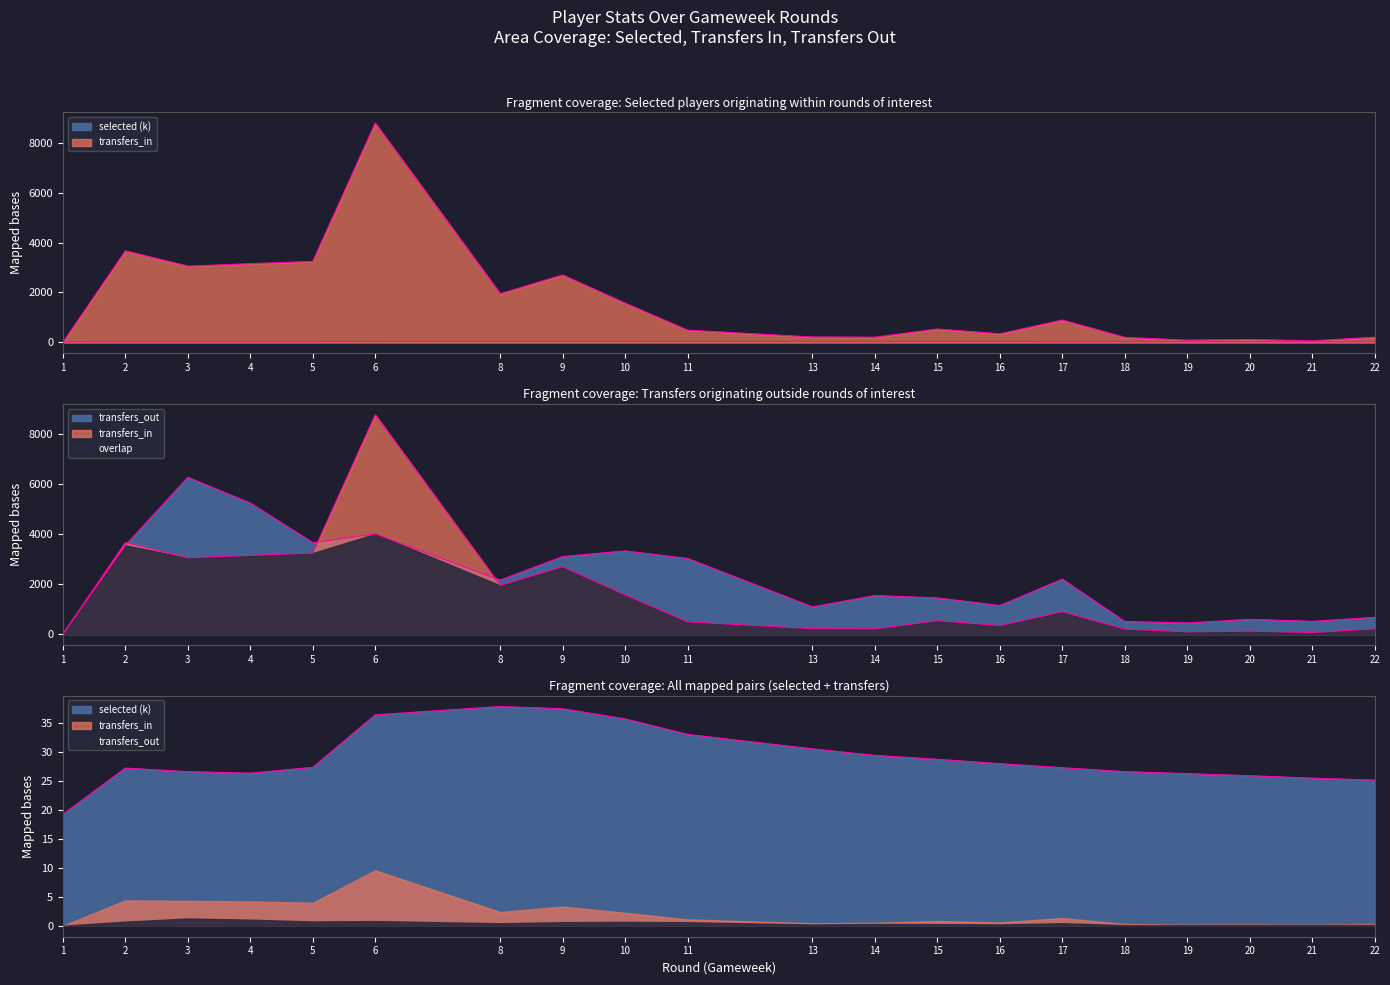

Reading left to right, what are all the values shown in this chart?

selected: 19.3	25.8	24.8	24.7	26.0	33.9	37.1	36.4	34.8	32.4	30.3	29.1	28.4	27.7	26.7	26.5	26.2	25.8	25.4	25.0
transfers_in: 0.0	3667.0	3055.0	3152.0	3244.0	8785.0	1949.0	2701.0	1572.0	489.0	215.0	207.0	536.0	343.0	895.0	200.0	87.0	116.0	61.0	205.0
transfers_out: 0.0	3555.0	6281.0	5248.0	3662.0	4014.0	2162.0	3105.0	3331.0	3030.0	1086.0	1544.0	1448.0	1143.0	2199.0	503.0	445.0	590.0	510.0	670.0